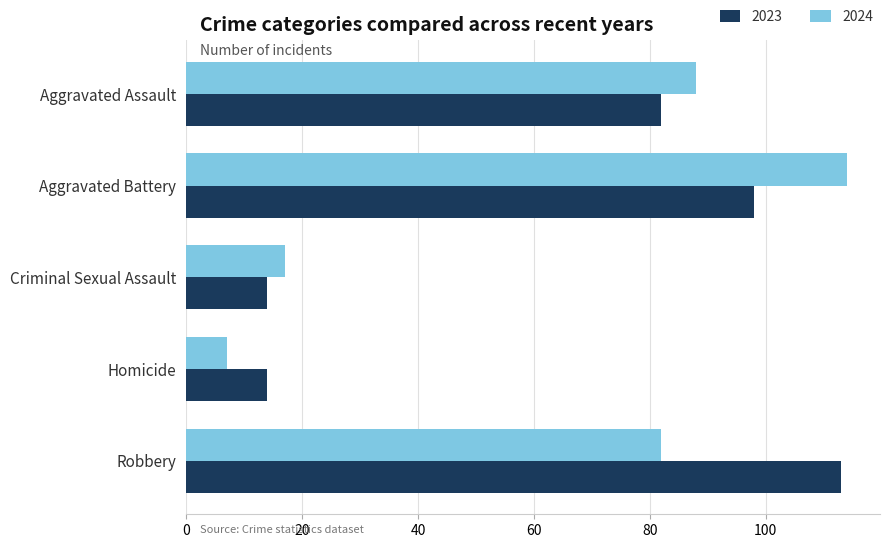

Which category has the highest value in the 2023 series?

Robbery